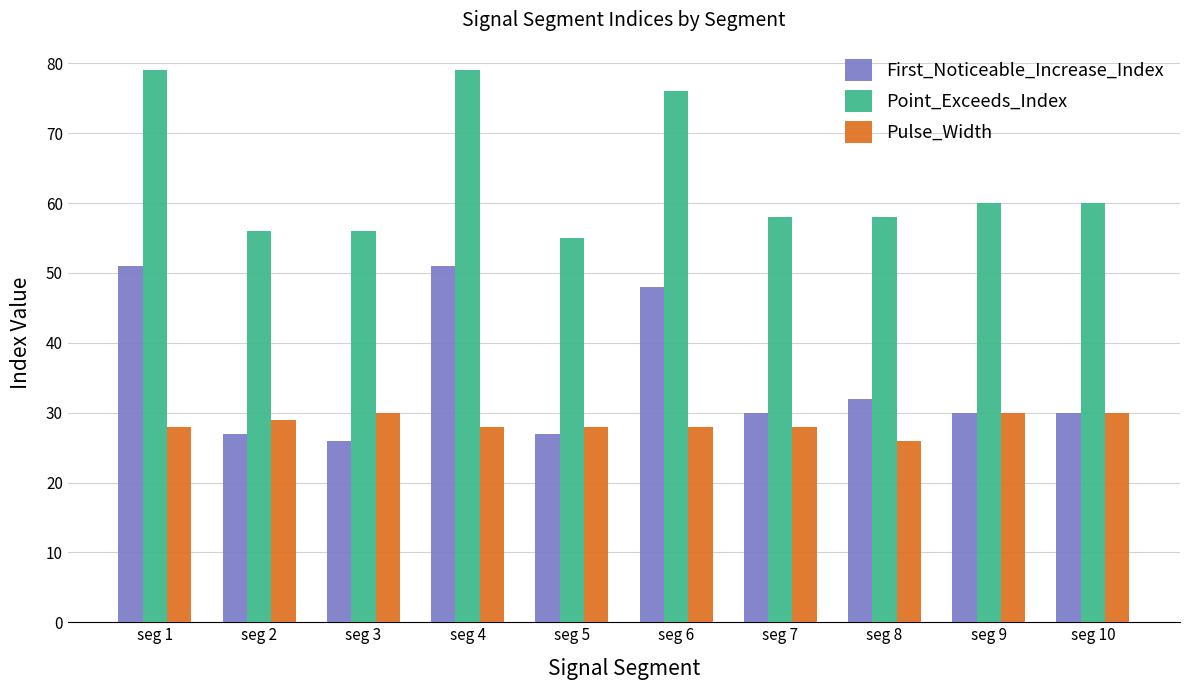

How many distinct data groups are displayed?

3